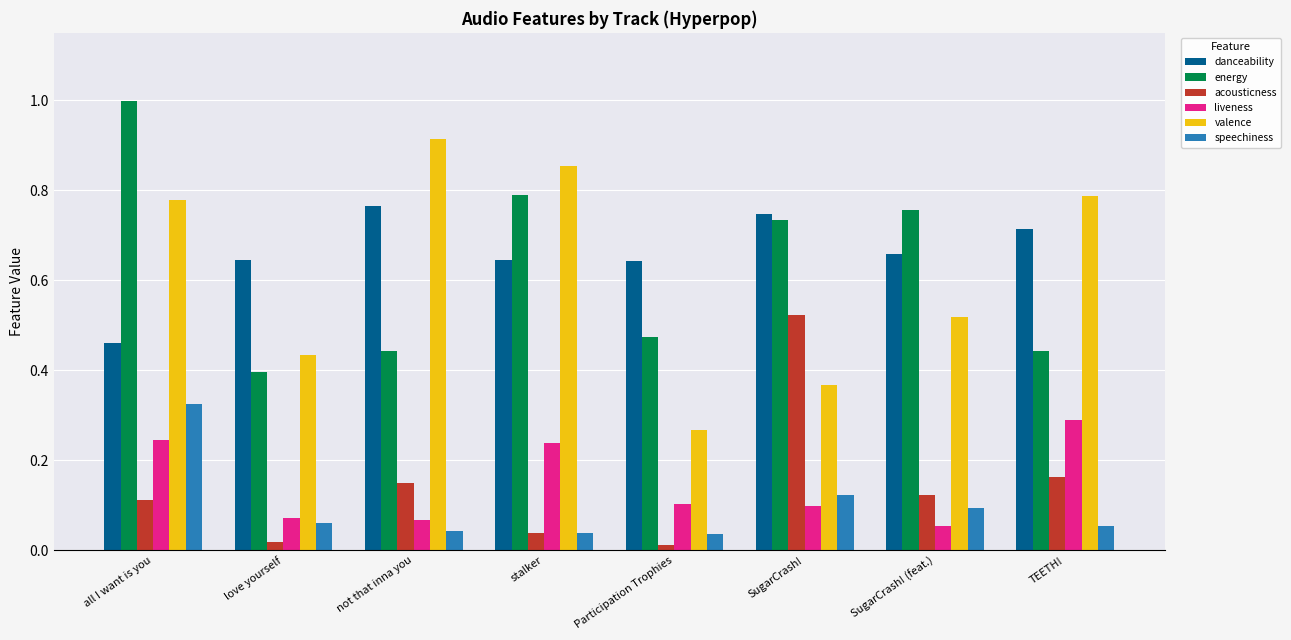

The value of acousticness at Participation Trophies is 0.0. True or false?

True